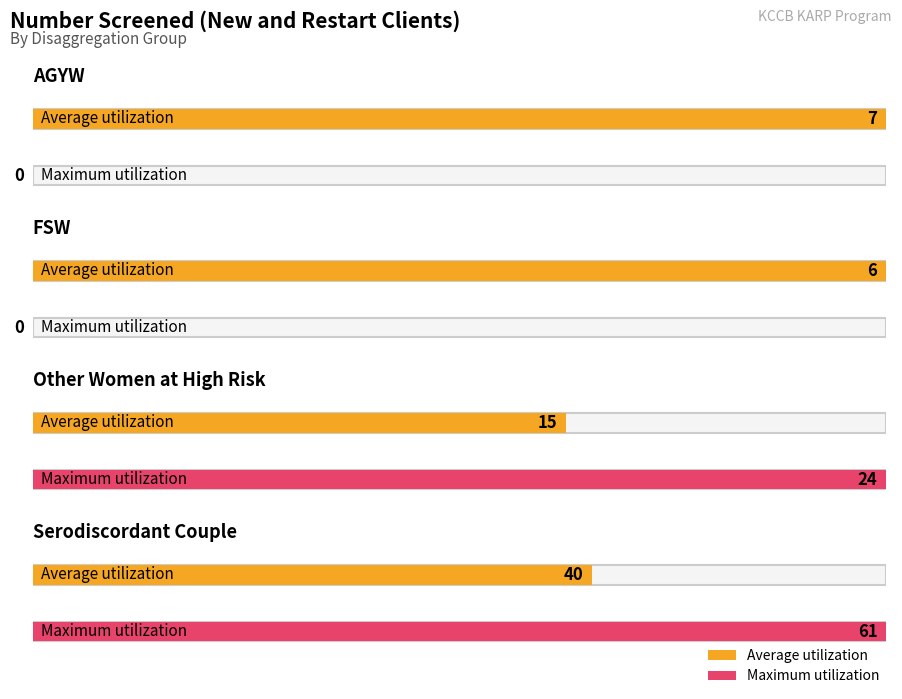

What is the value of the Maximum utilization bar at the 3rd from the left?

24